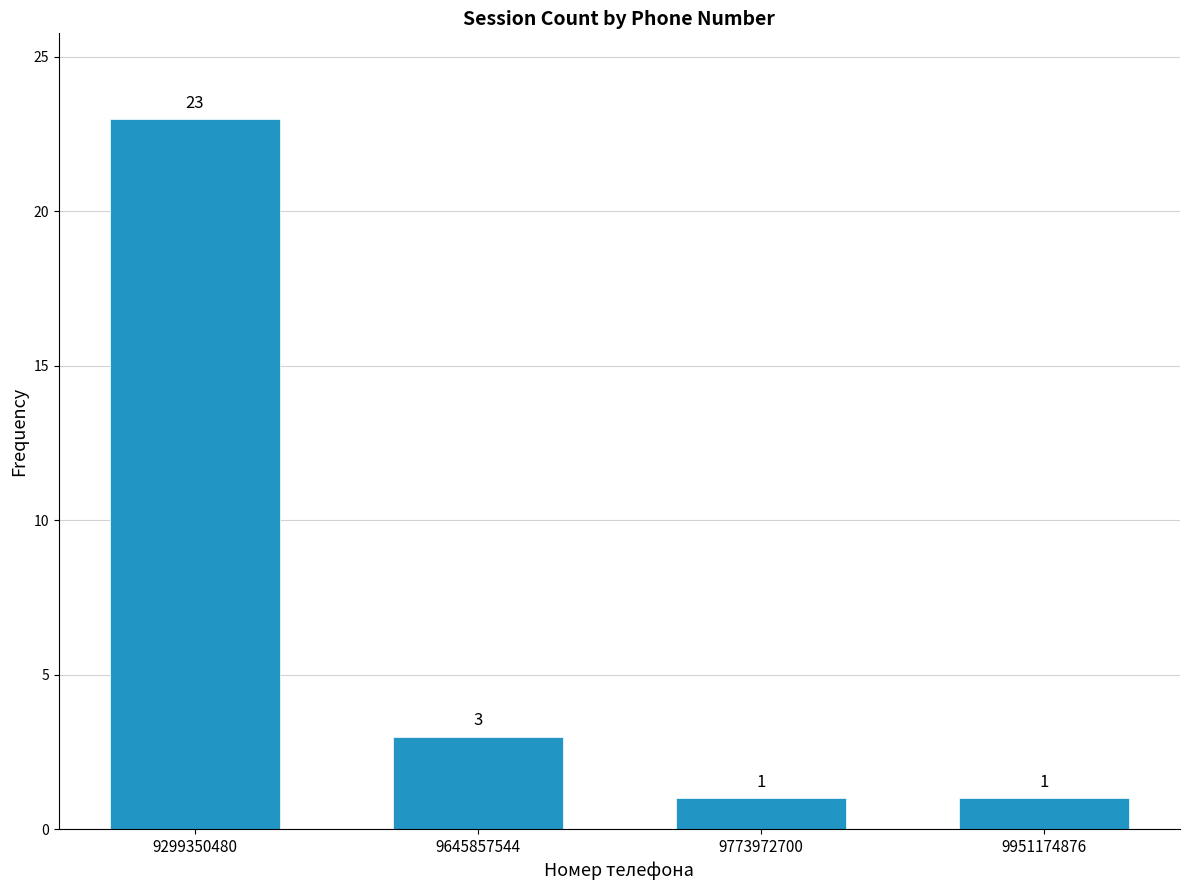

Reading right to left, transcribe all the data shown in this chart.

1	1	3	23